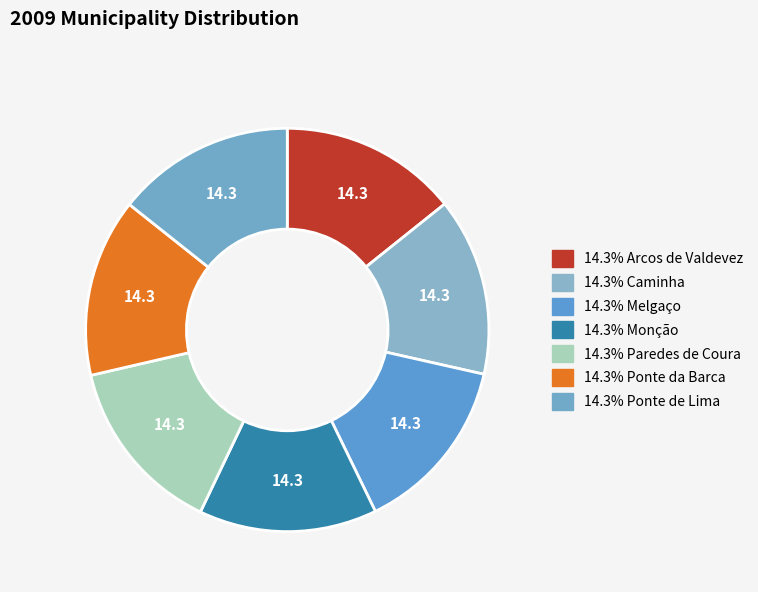

Count the number of slices in the pie.

7